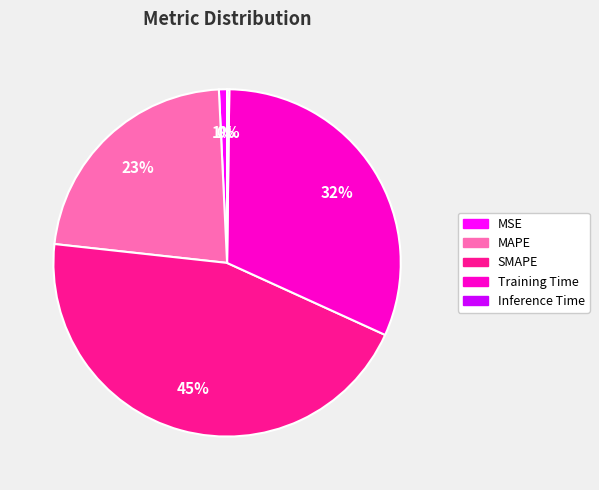

Does SMAPE represent more than half of the total?

No